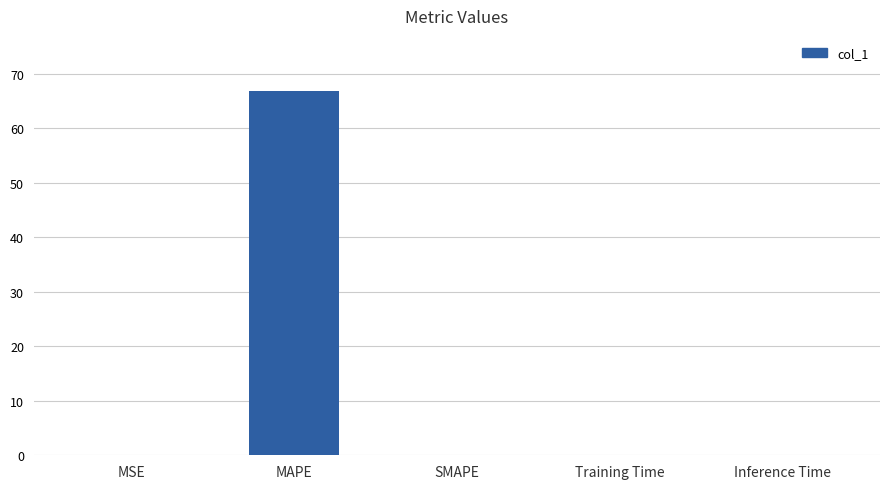

Which label corresponds to the largest value in the chart?

MAPE